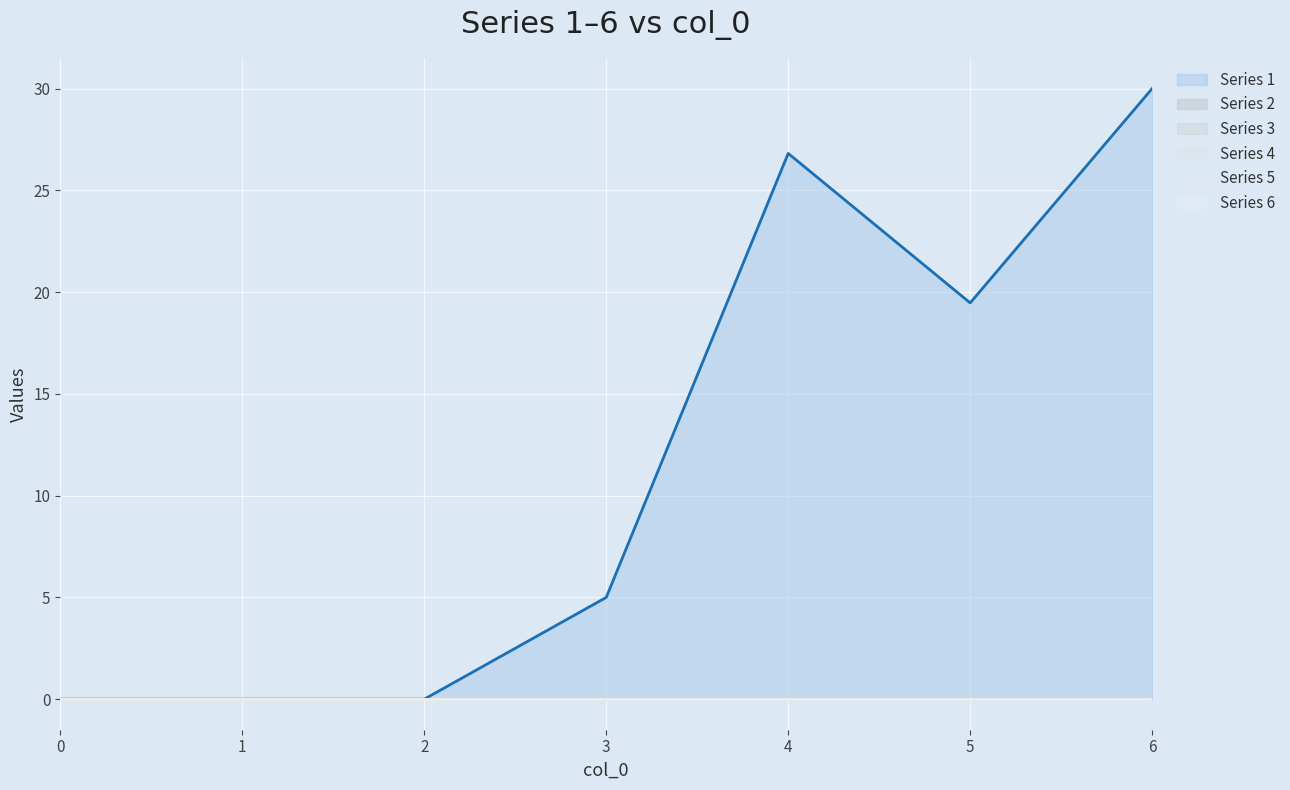

Is the value of Series 5 line at 6 greater than the value of Series 3 line at 6?

No